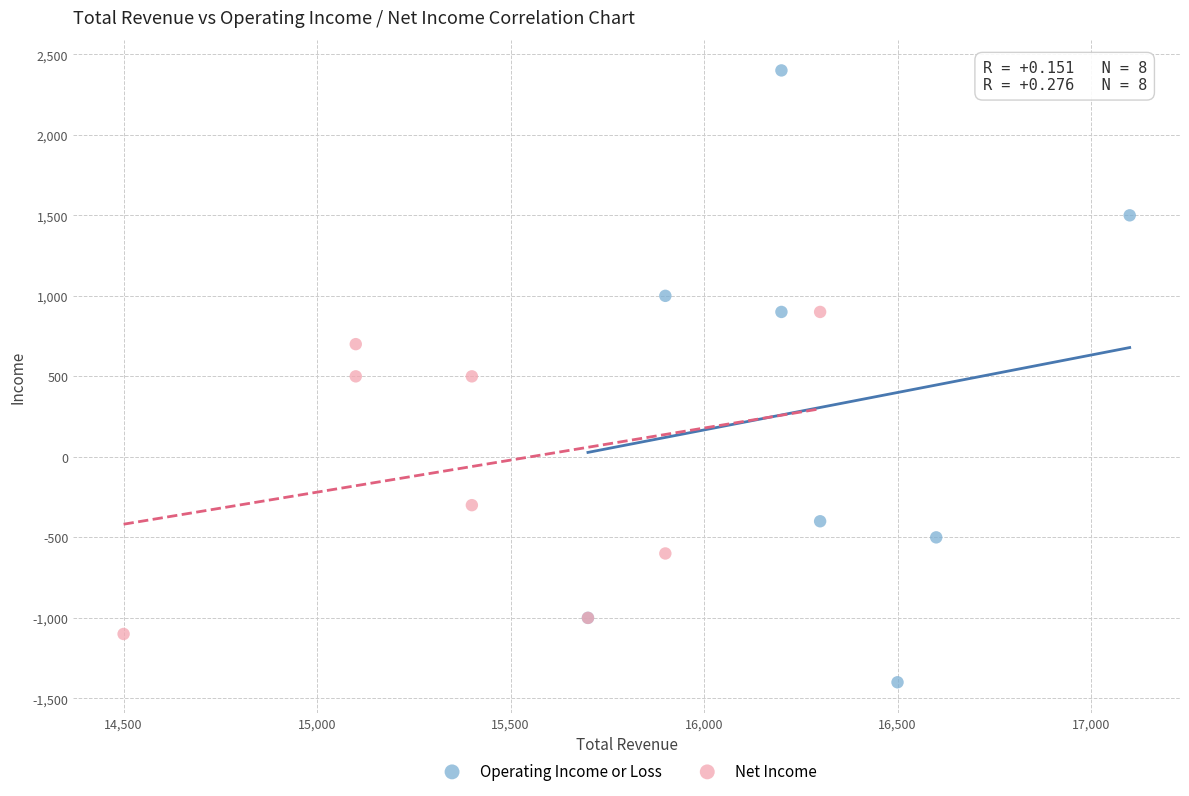

Which series has the largest Y range (max minus min)?

Operating Income or Loss